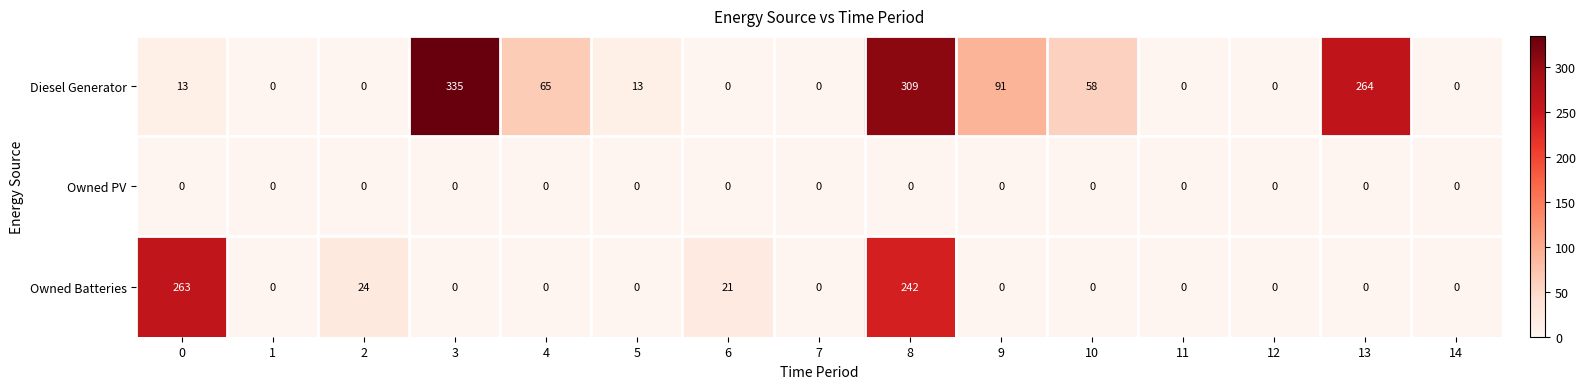

Rank the series by their maximum value, from lowest to highest.

Owned PV, Owned Batteries, Diesel Generator